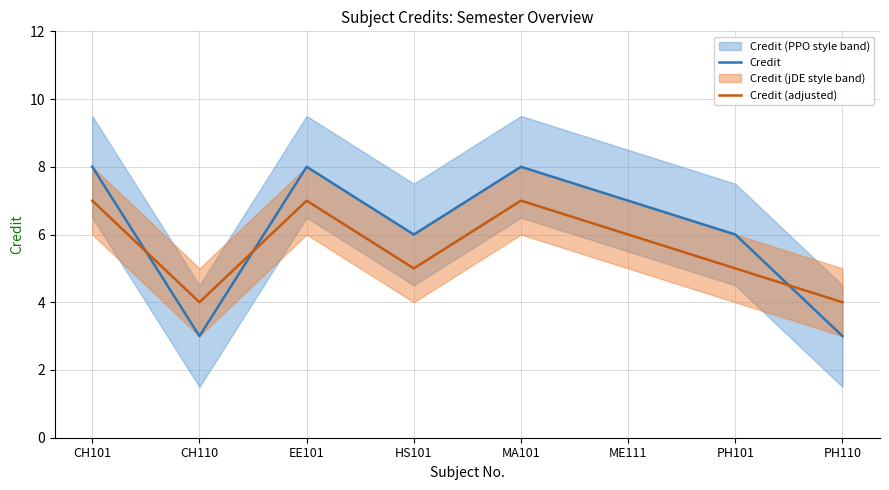

In Credit (adjusted), how many points are higher than both neighbors (excluding endpoints)?

2